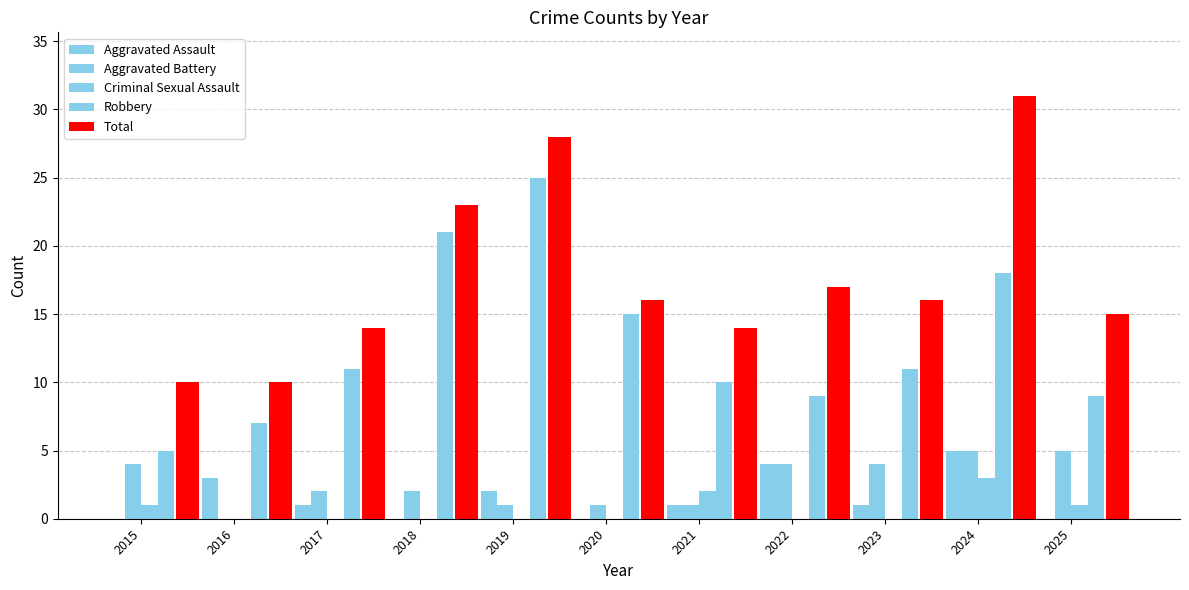

How many series are shown in this chart?

5